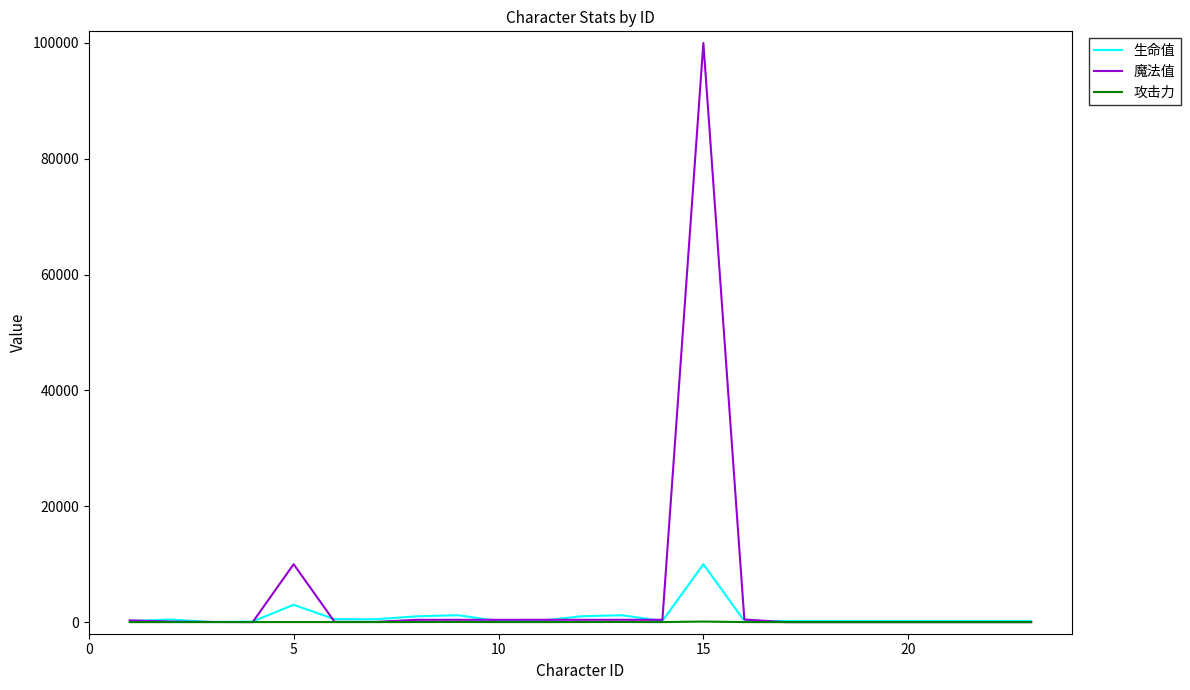

What is the maximum value shown in the chart?

99999